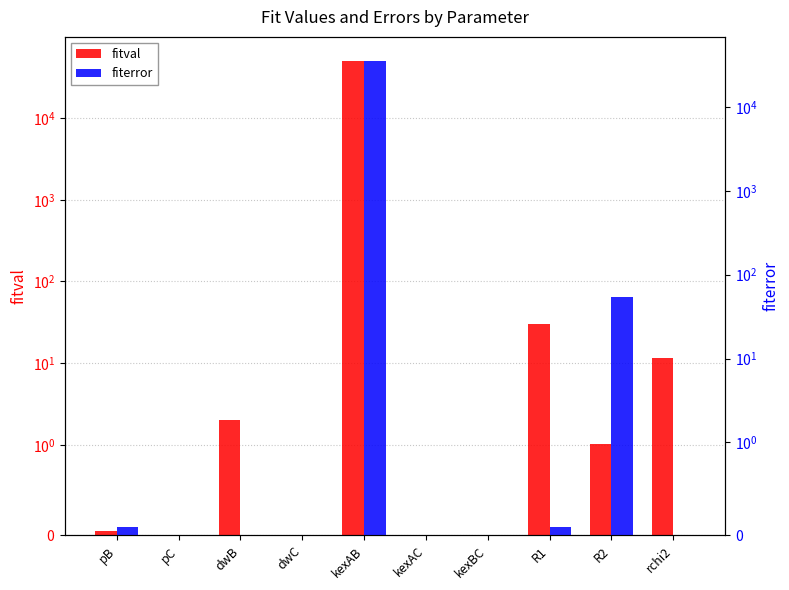

Which series changed the most between dwB and R2?

fiterror